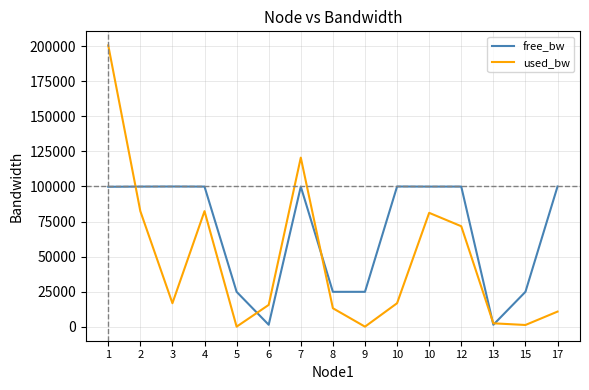

Between 5 and 10, which series saw the biggest shift?

used_bw